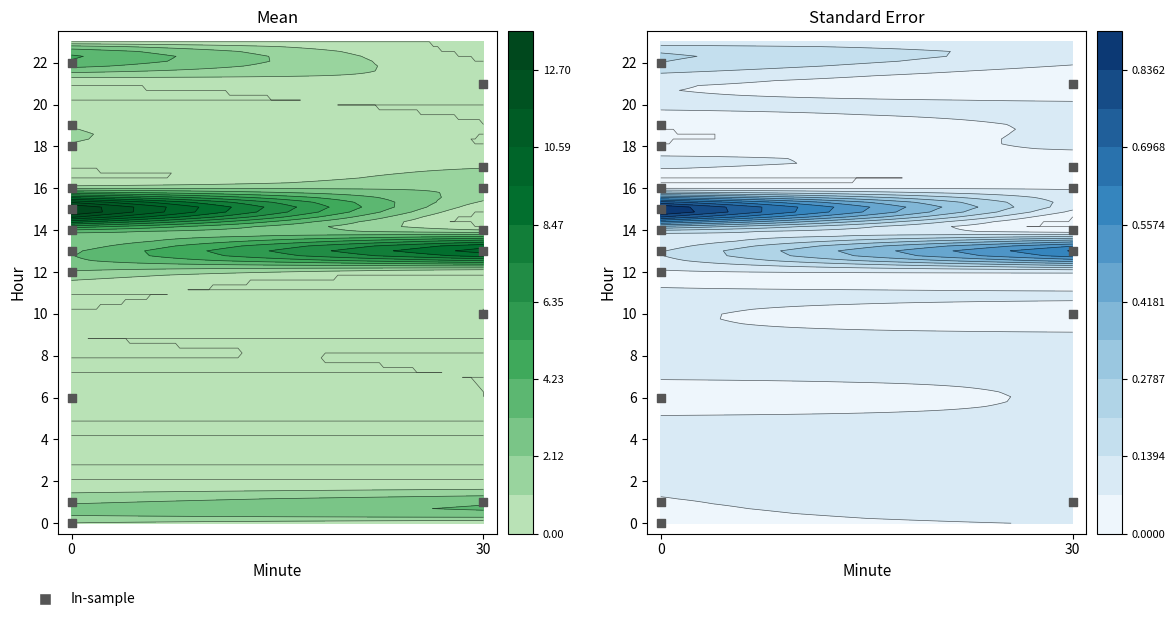

What is the difference between the maximum and minimum values in the 0 series?

14